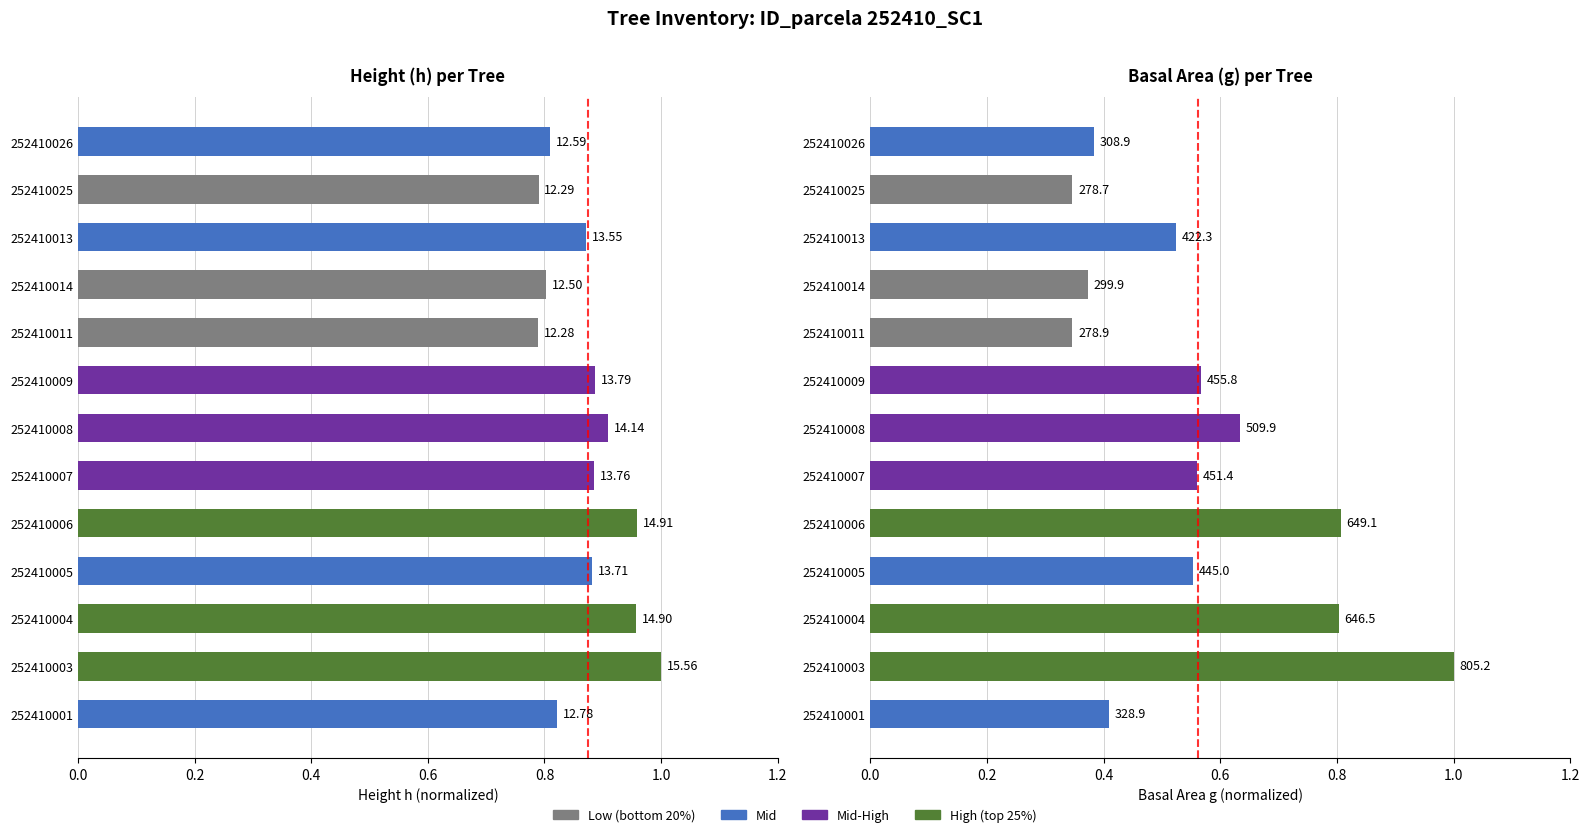

What is the average value of the g series?

0.6